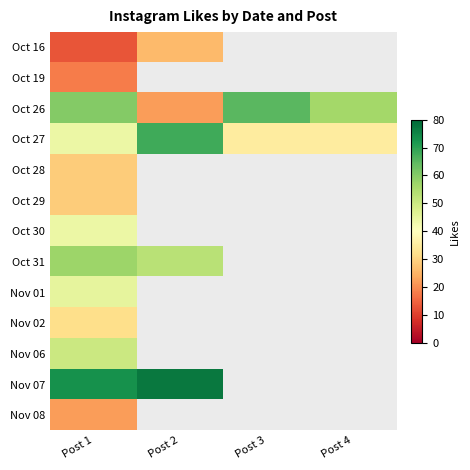

At which label does Nov 06 reach its minimum?

Post 1